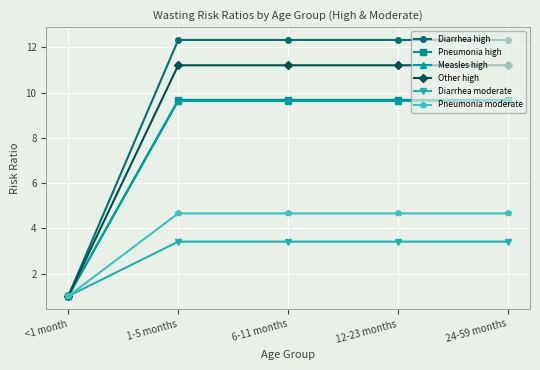

What is the highest value of the Pneumonia moderate series?

4.7